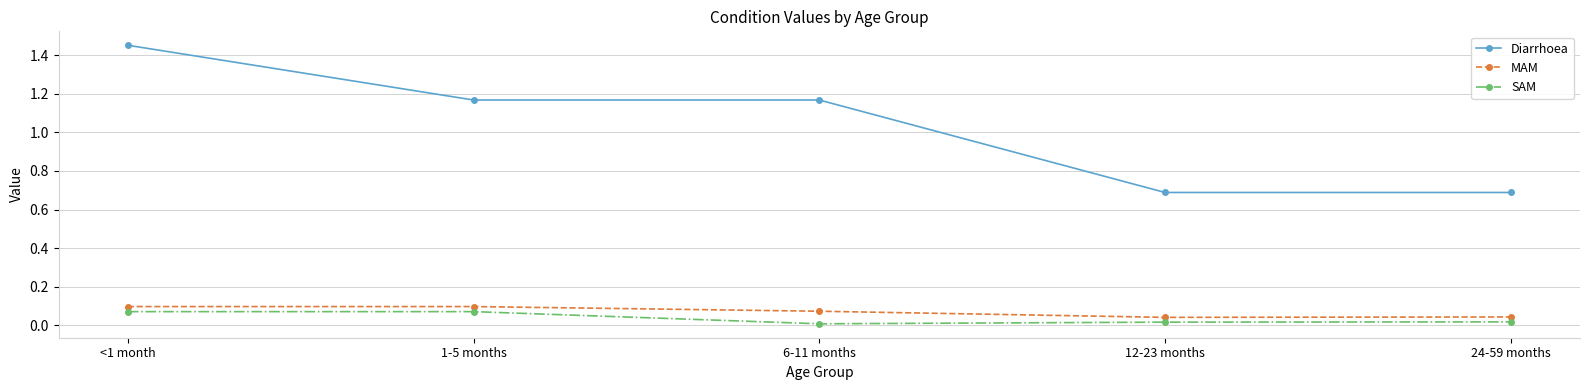

What is the difference between the maximum and minimum values in the Diarrhoea series?

0.8